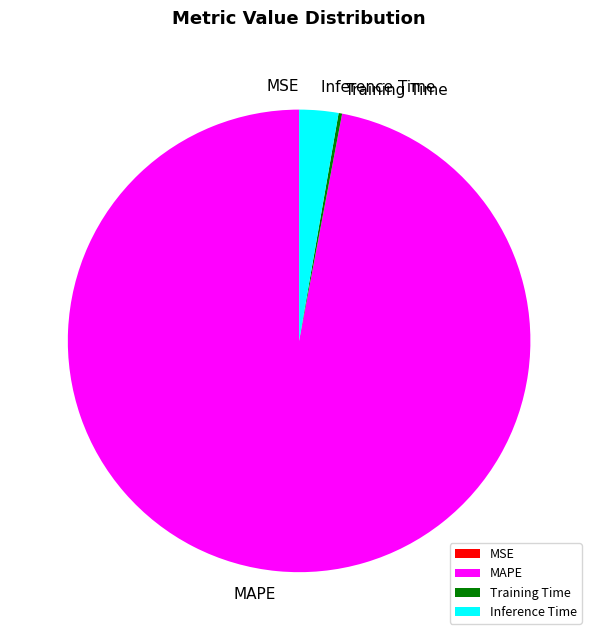

Do Inference Time and MAPE together represent more than half of the pie?

Yes